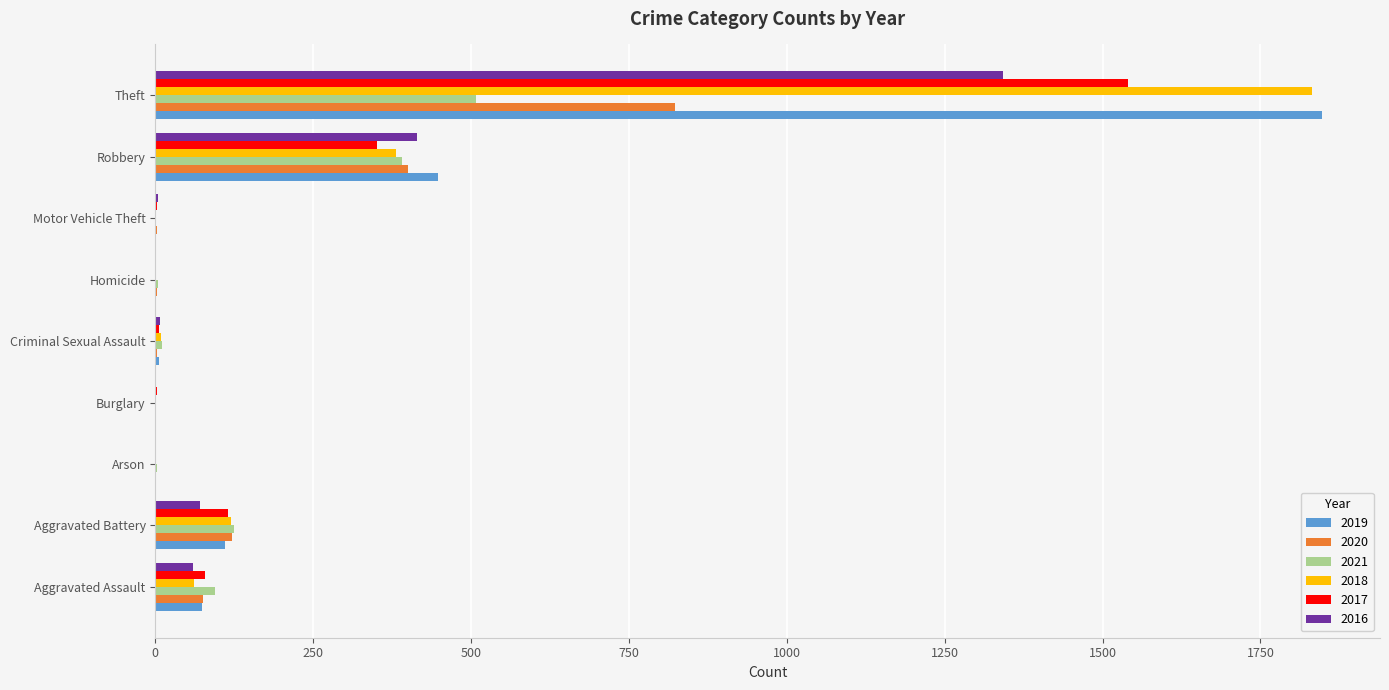

Is it true that 2016 equals 59 at Aggravated Assault?

True